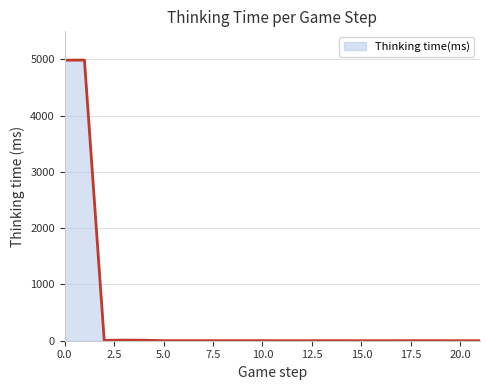

True or false: there are more than 1 points higher than both neighbors.

True